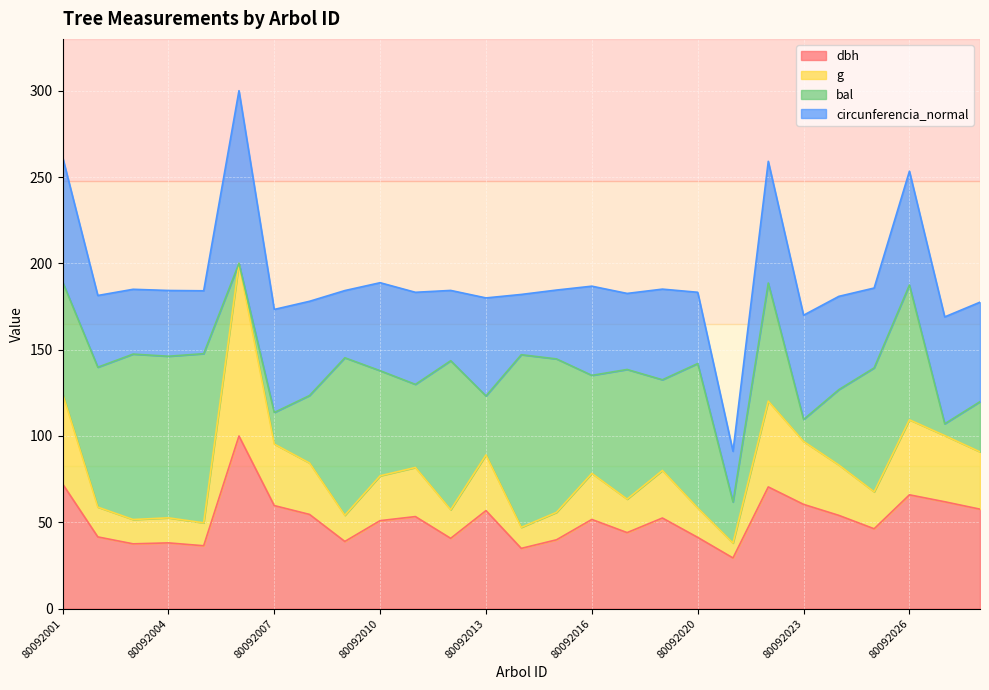

How many interior local peaks does the g series have?

8